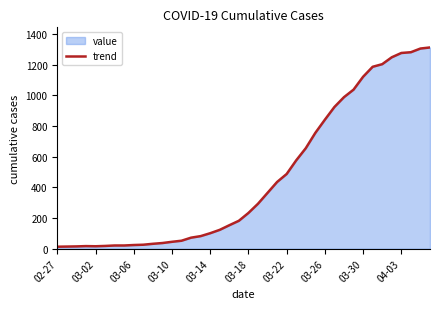

Reading right to left, what are all the values shown in this chart?

1312	1305	1281	1276	1248	1203	1186	1121	1037	988	924	841	755	655	576	487	435	364	293	233	182	153	123	101	82	72	52	45	37	32	26	24	21	21	18	16	17	15	14	13